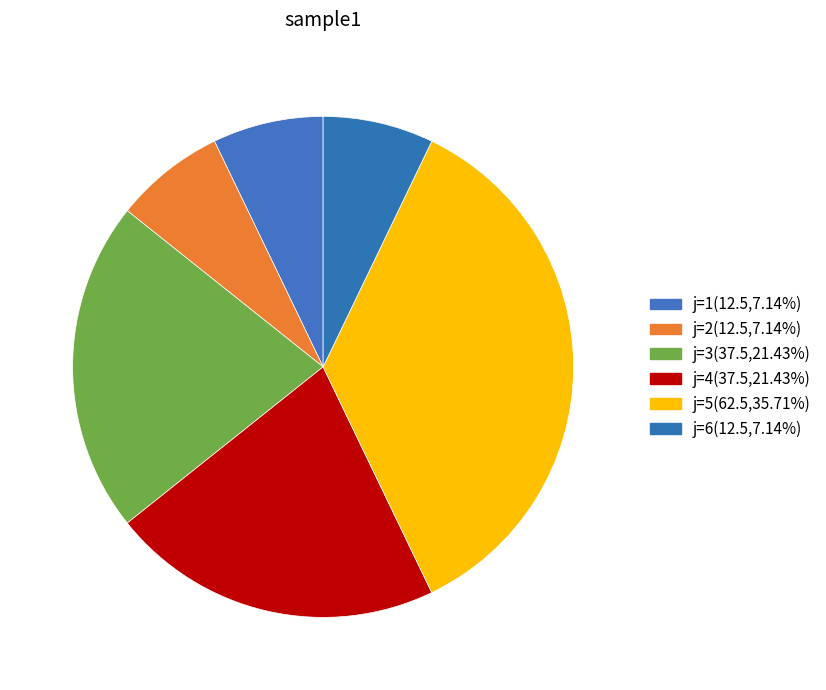

How much of the chart is everything except j=6?

92.9%